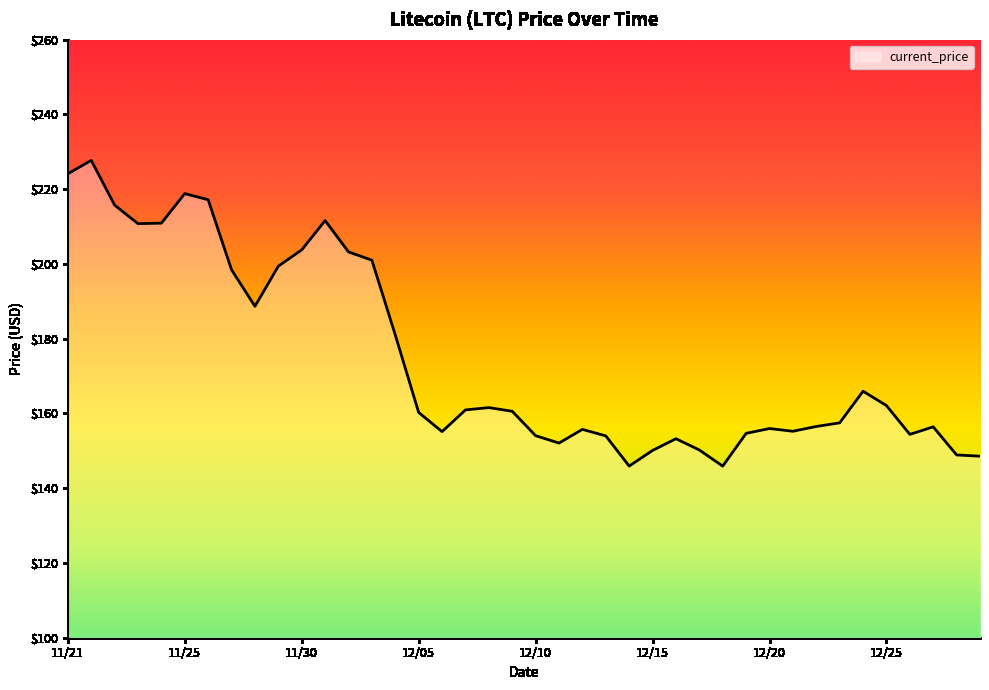

What is the maximum value shown in the chart?

227.7